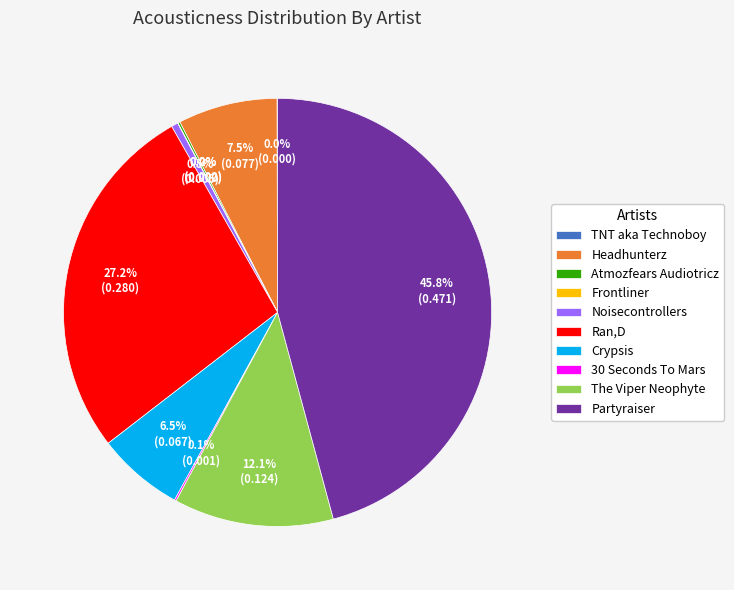

Is there a majority slice in this chart?

No